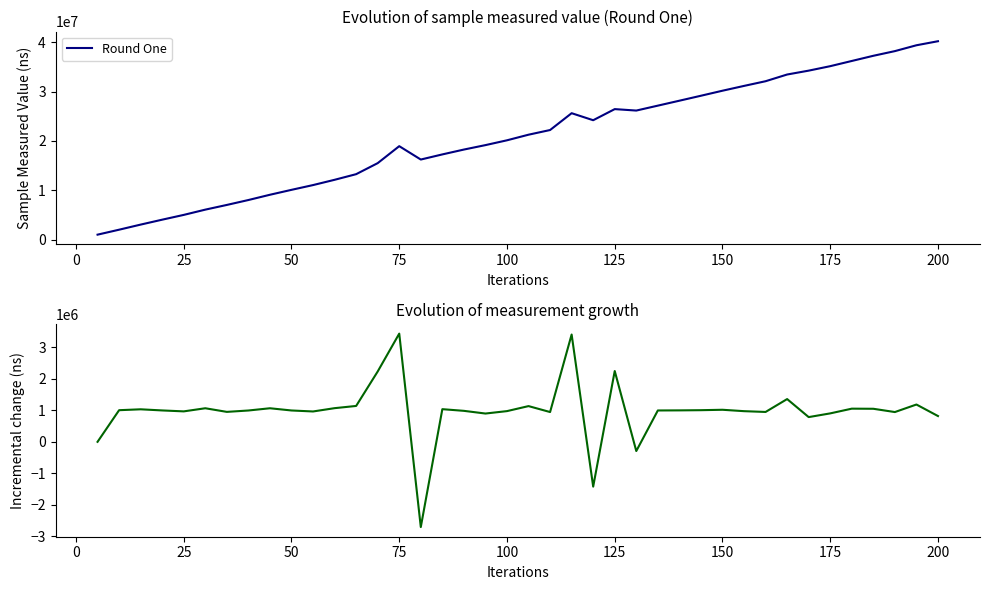

True or false: Incremental change and Round One cross at least once.

False